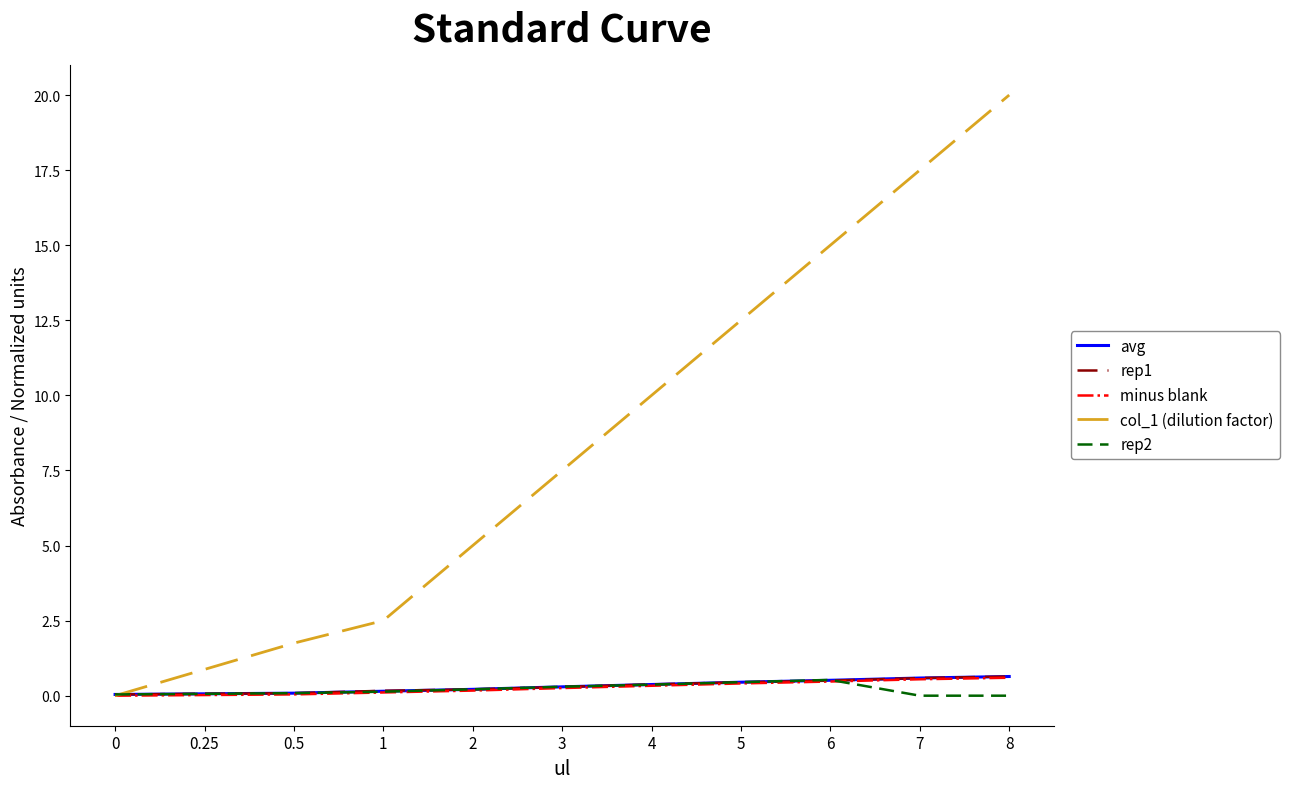

What is the difference between the maximum and minimum values in the avg series?

0.6